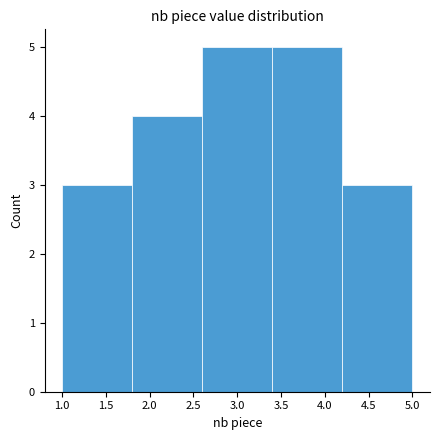

How tall is the bar that spans 2.6 to 3.4 on the x-axis? The values are not printed on the chart, so give them approximately, as read against the axis.

5